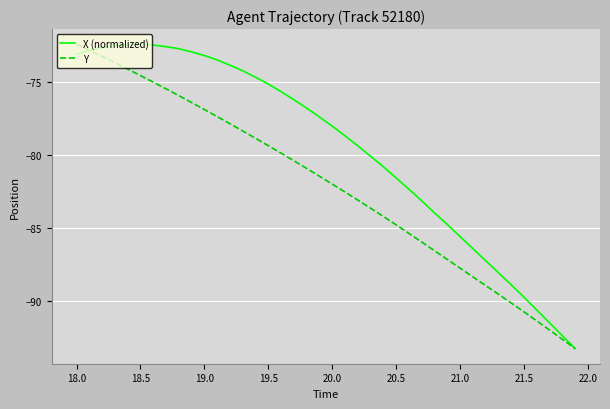

Which series has the largest total across all categories?

X (normalized)